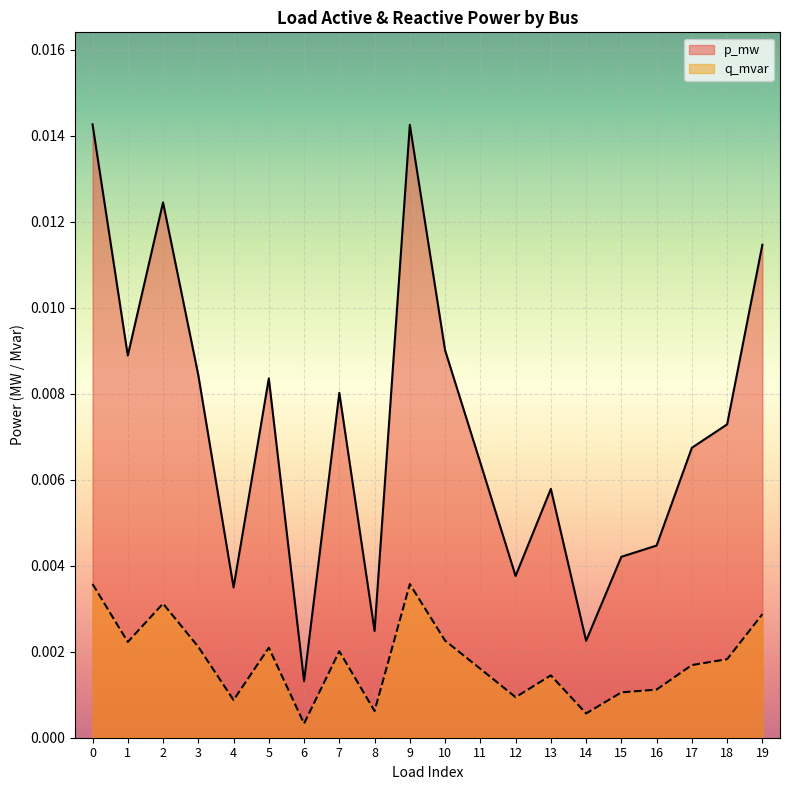

Is the value of q_mvar at 17 greater than the value of p_mw at 3?

No